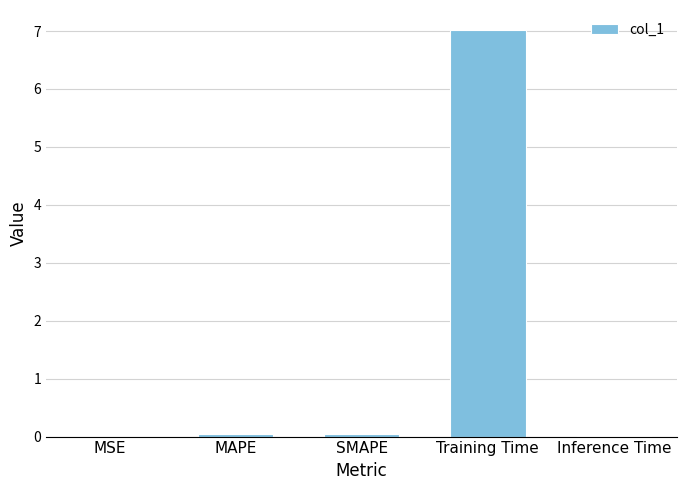

Count the number of categories in the chart.

5